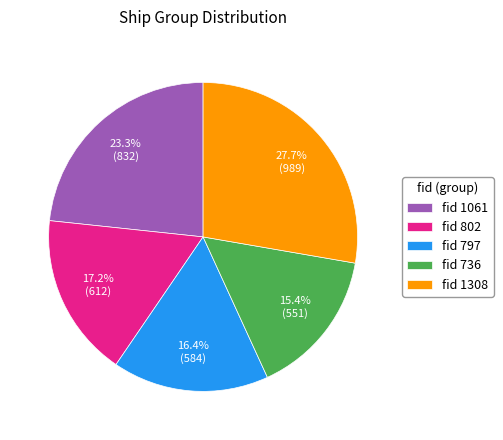

Is there any slice that represents more than half of the pie?

No